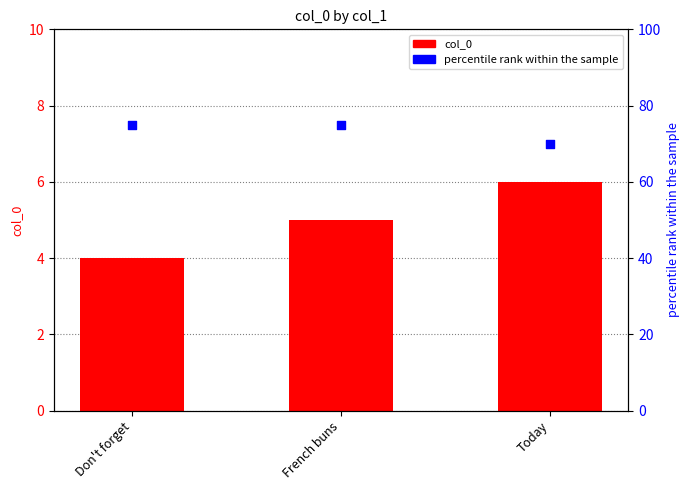

Which series reaches the minimum Y coordinate?

col_0